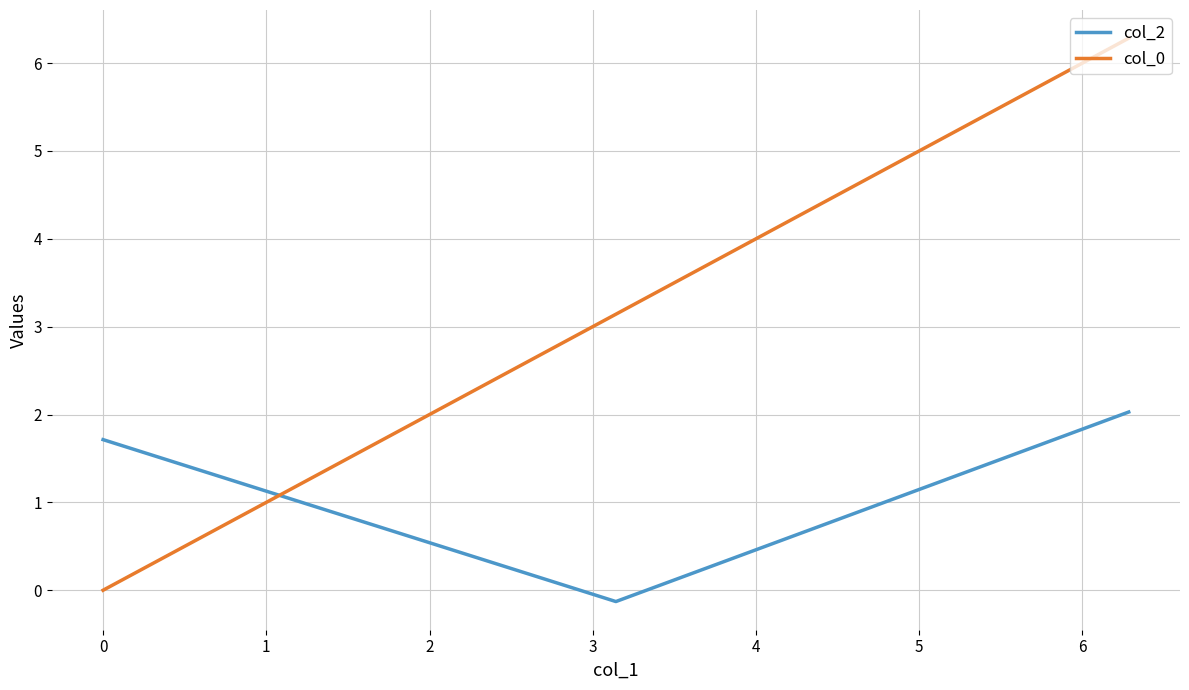

How many intersections are there between col_0 and col_2?

1